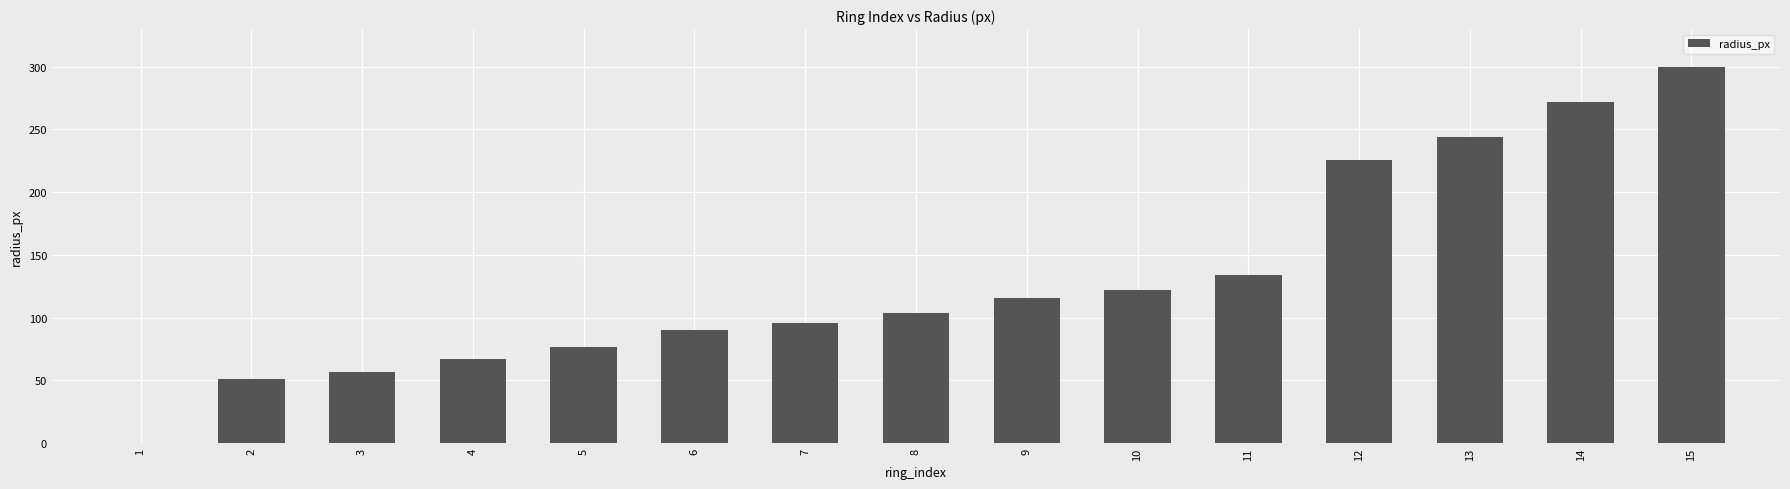

True or false: the data shows 104 at 8.

True